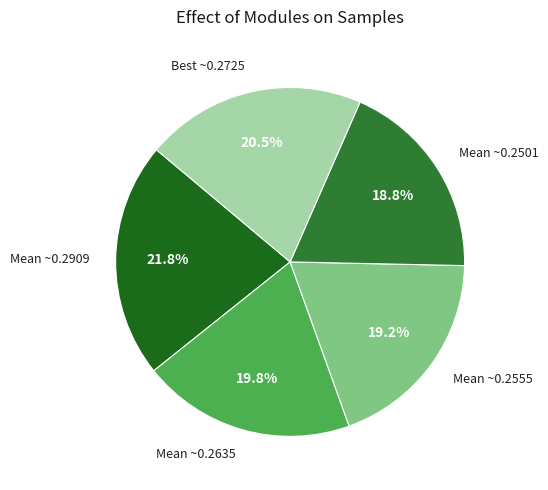

How much of the chart is everything except Mean ~0.2501?

81.2%